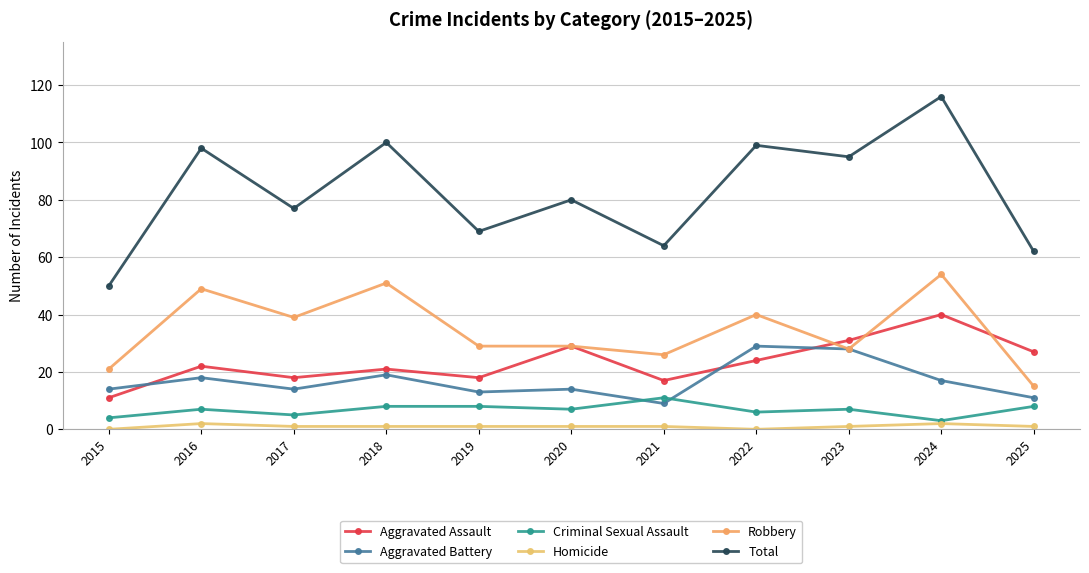

What is the total value across all series at 2024?

232